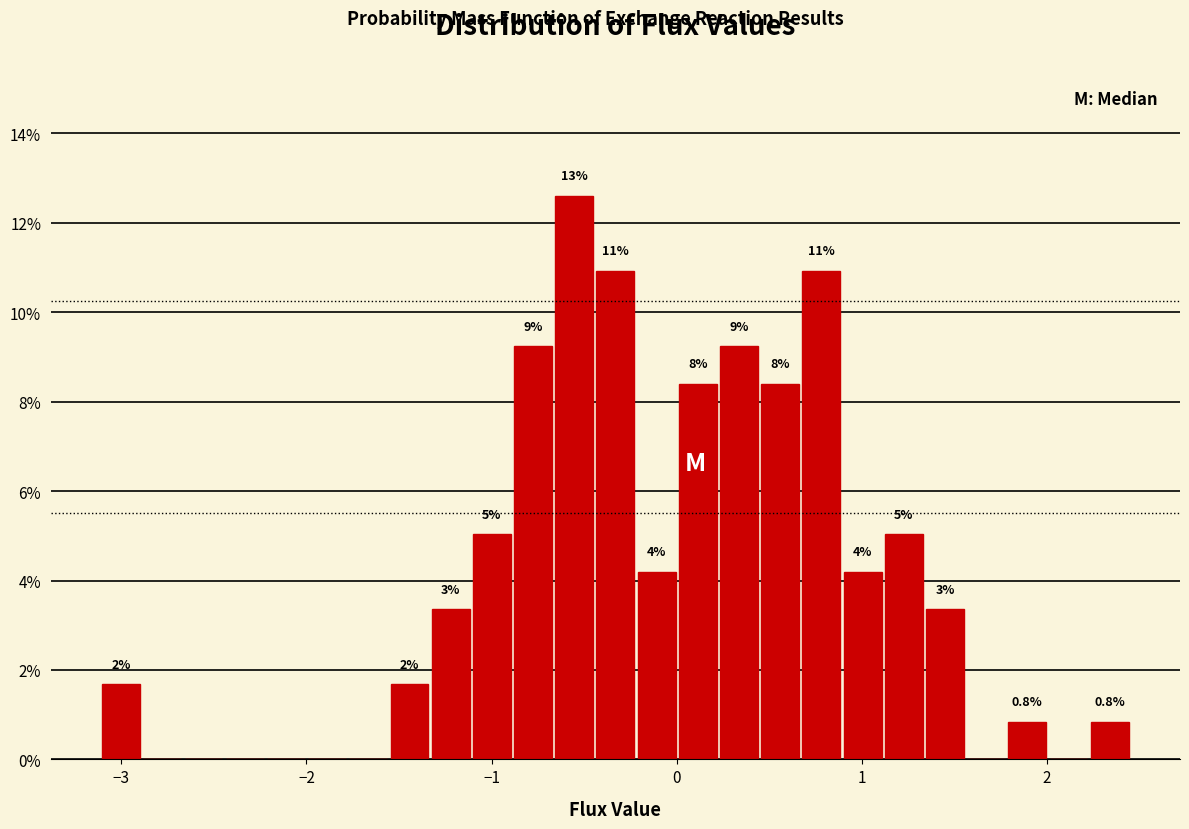

Around what value on the x-axis is the tallest bar? Give the approximate position of its centre, as read against the axis.

-0.6